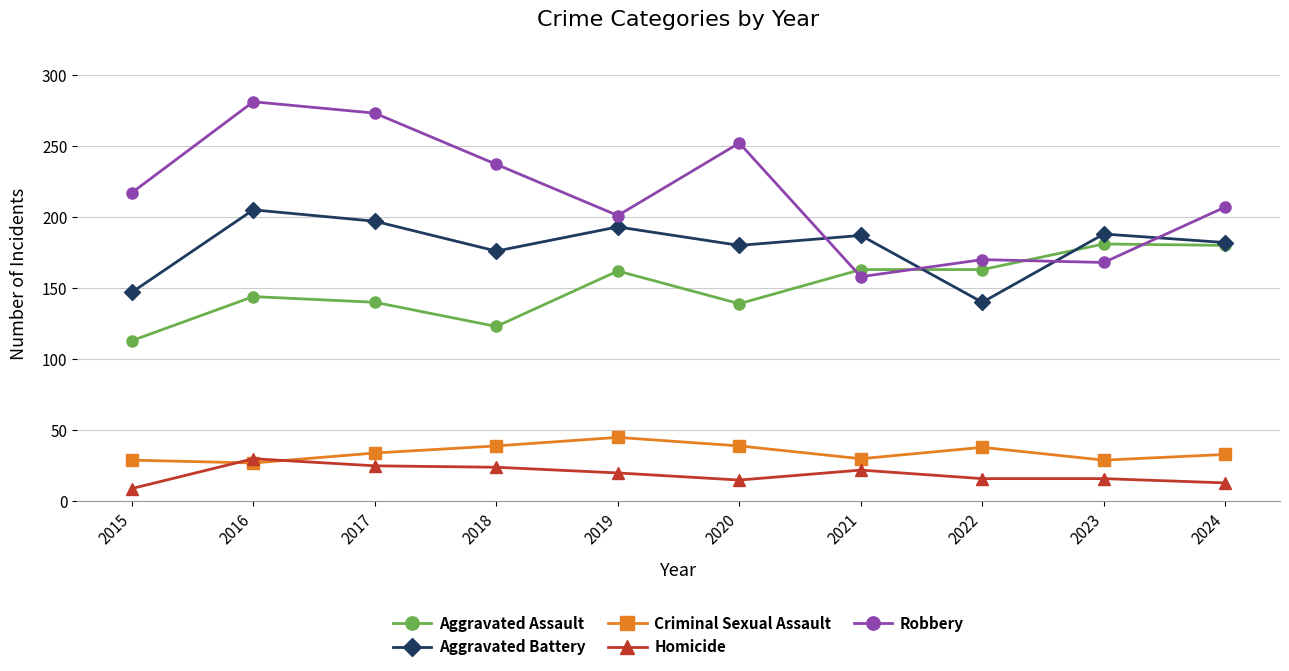

Which series has the largest total across all categories?

Robbery